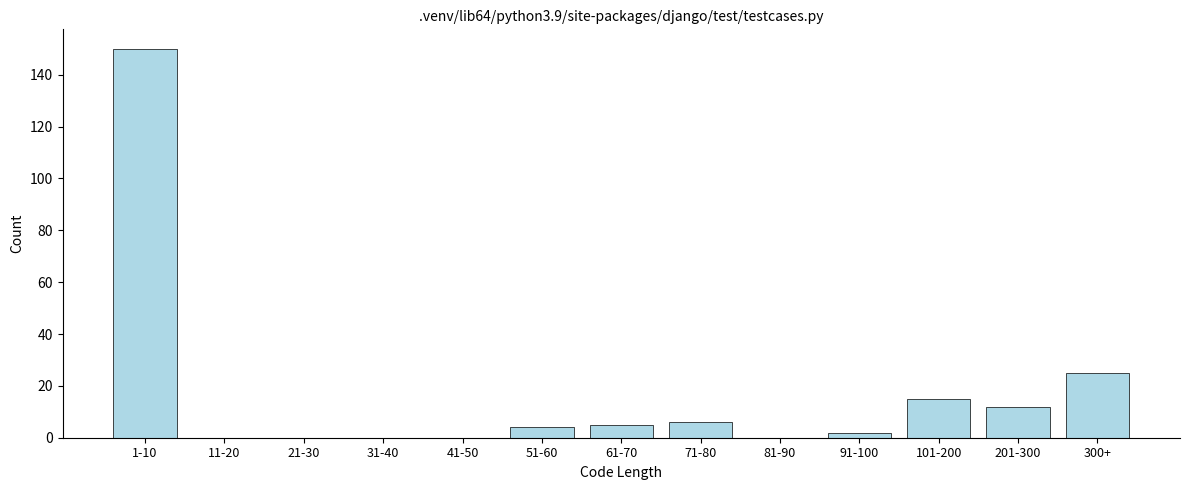

Reading right to left, transcribe all the data shown in this chart.

300+=25	201-300=12	101-200=15	91-100=2	81-90=0	71-80=6	61-70=5	51-60=4	41-50=0	31-40=0	21-30=0	11-20=0	1-10=150